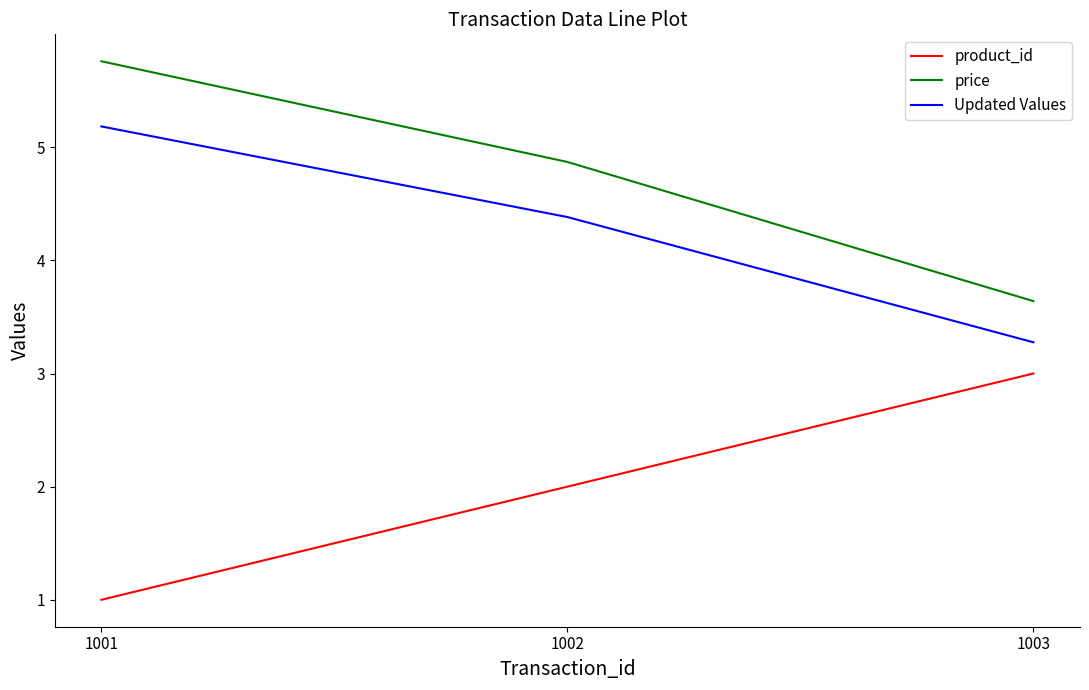

Read the product_id value at 1003.

3.0